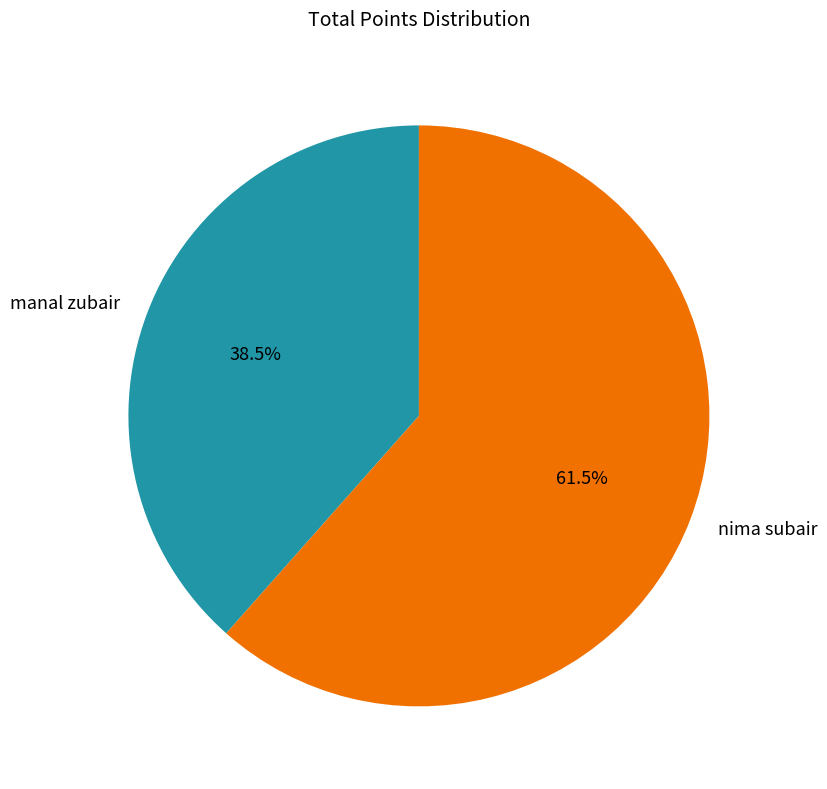

Does manal zubair represent more than half of the total?

No